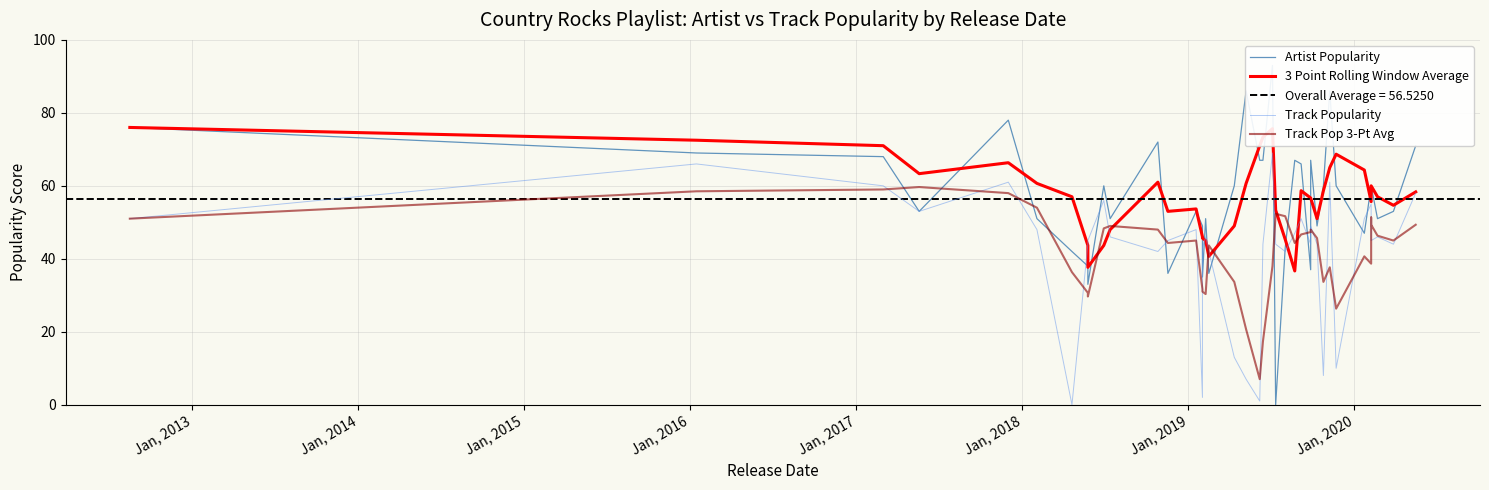

Does the chart display data point markers on the line(s)?

No